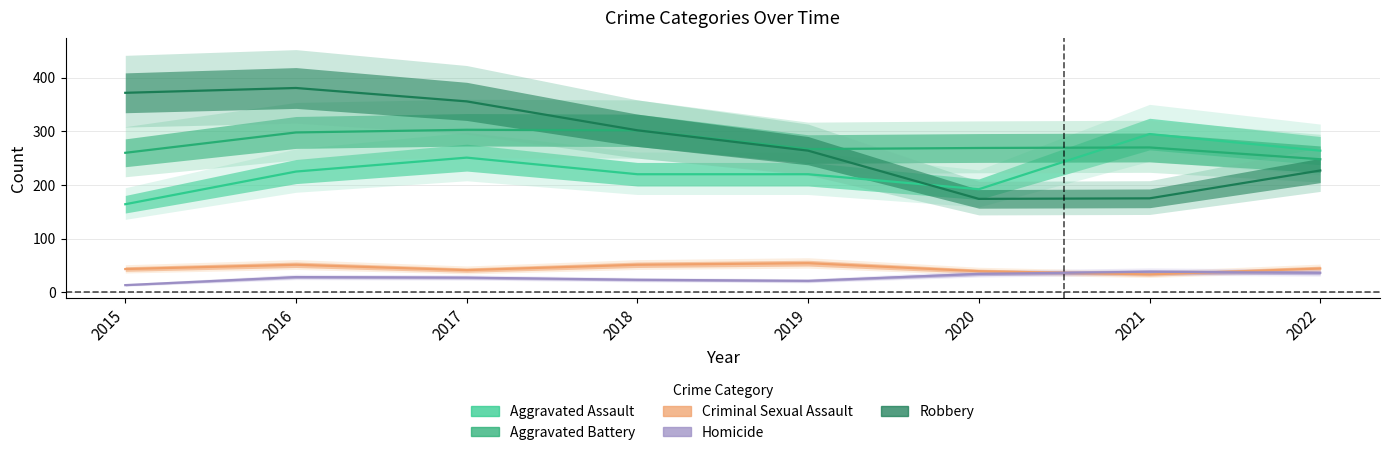

Reading left to right, list all the values displayed in this chart.

Aggravated Assault: 164	225	251	220	220	192	295	264
Aggravated Battery: 260	298	303	302	267	269	270	248
Criminal Sexual Assault: 43	51	41	51	54	39	33	44
Homicide: 13	28	27	23	21	34	38	36
Robbery: 372	381	356	302	264	174	175	227